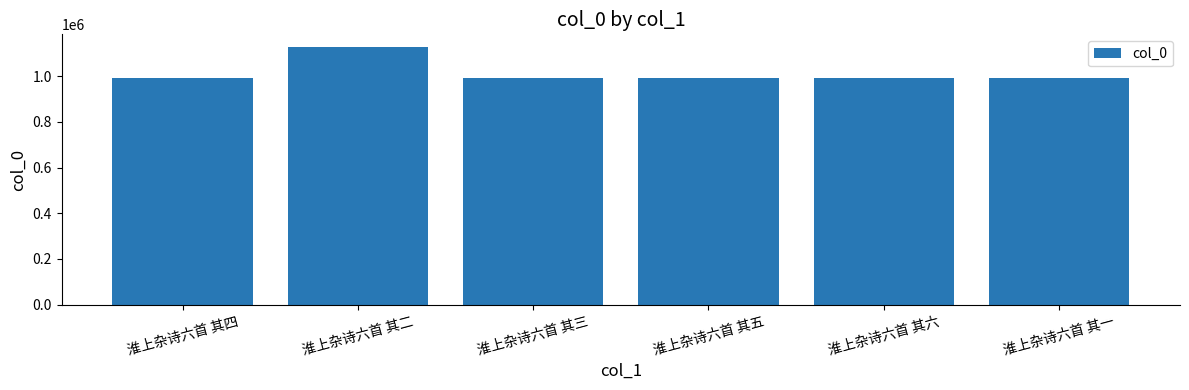

What is the ratio of the value at 淮上杂诗六首 其四 to the value at 淮上杂诗六首 其五?

1.0